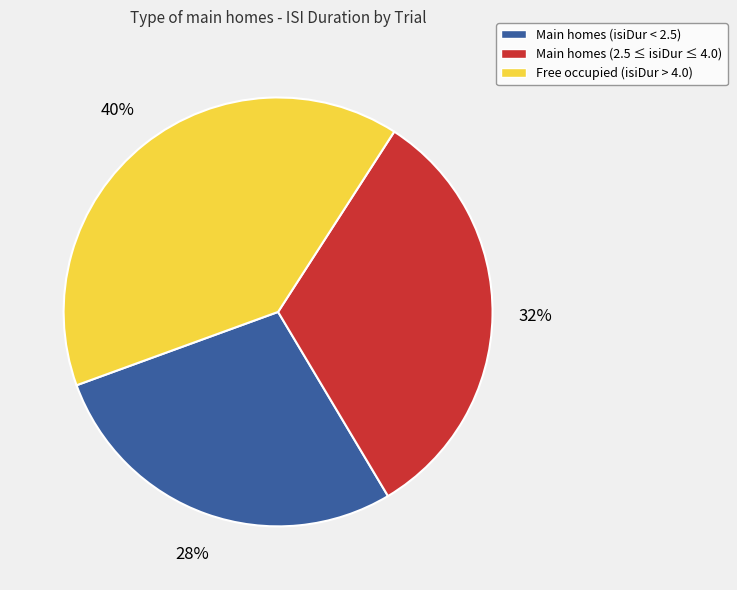

To the nearest percent, what is the difference between the largest and smallest slice percentages?

12%